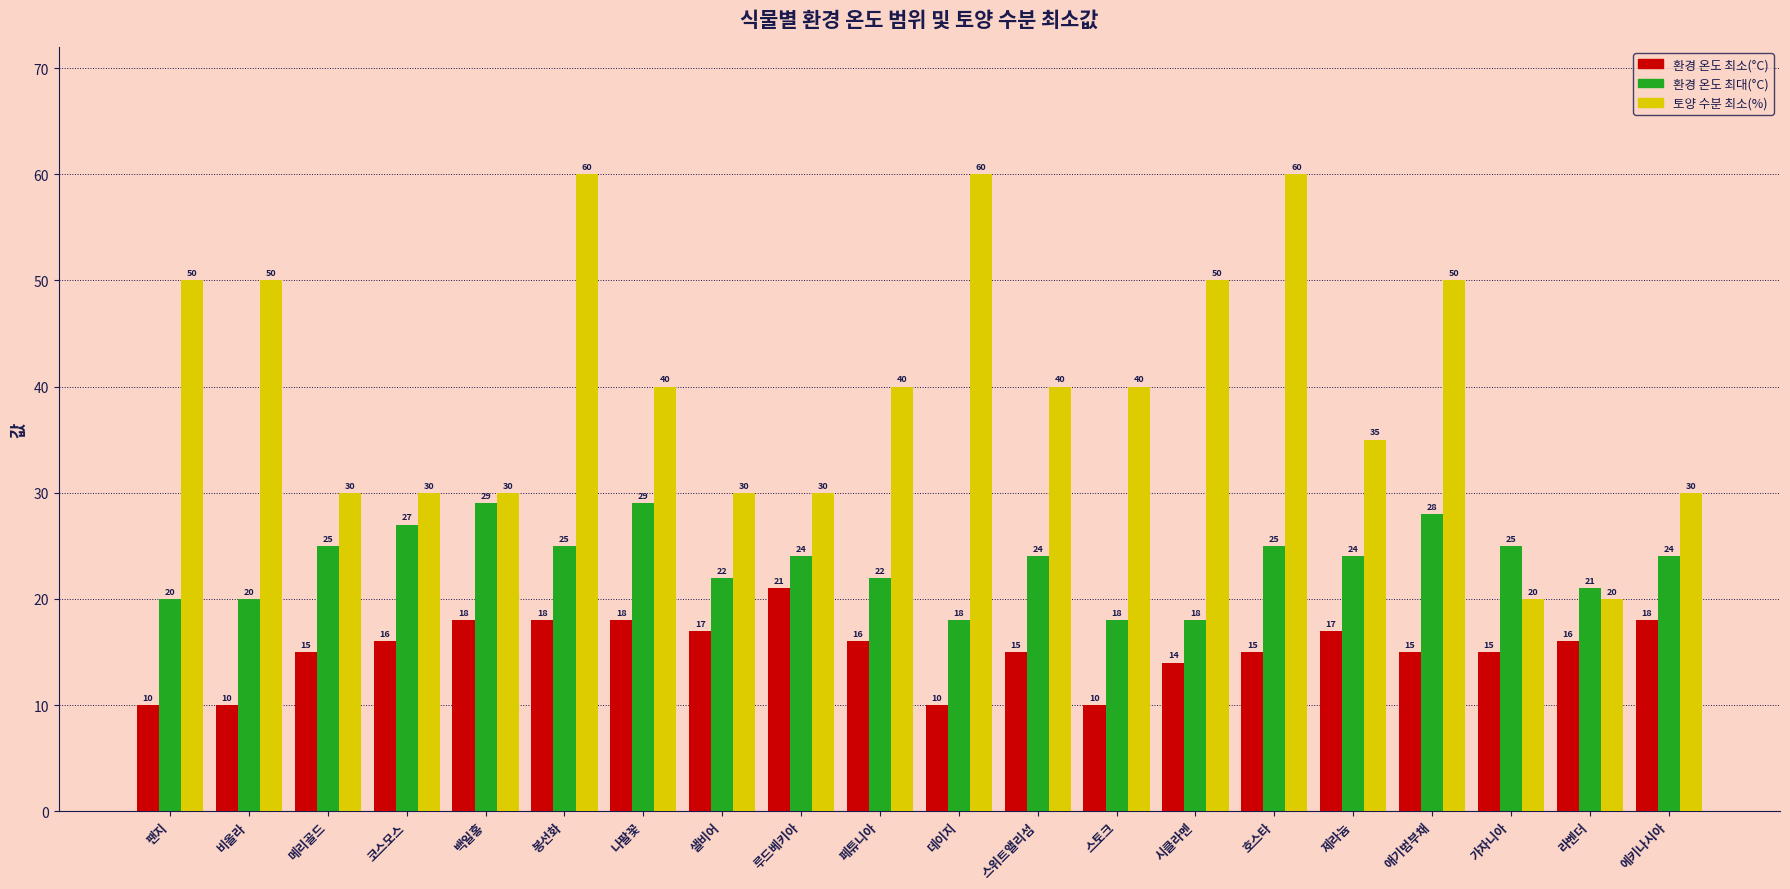

What is the label of the 13th bar from the right?

샐비어